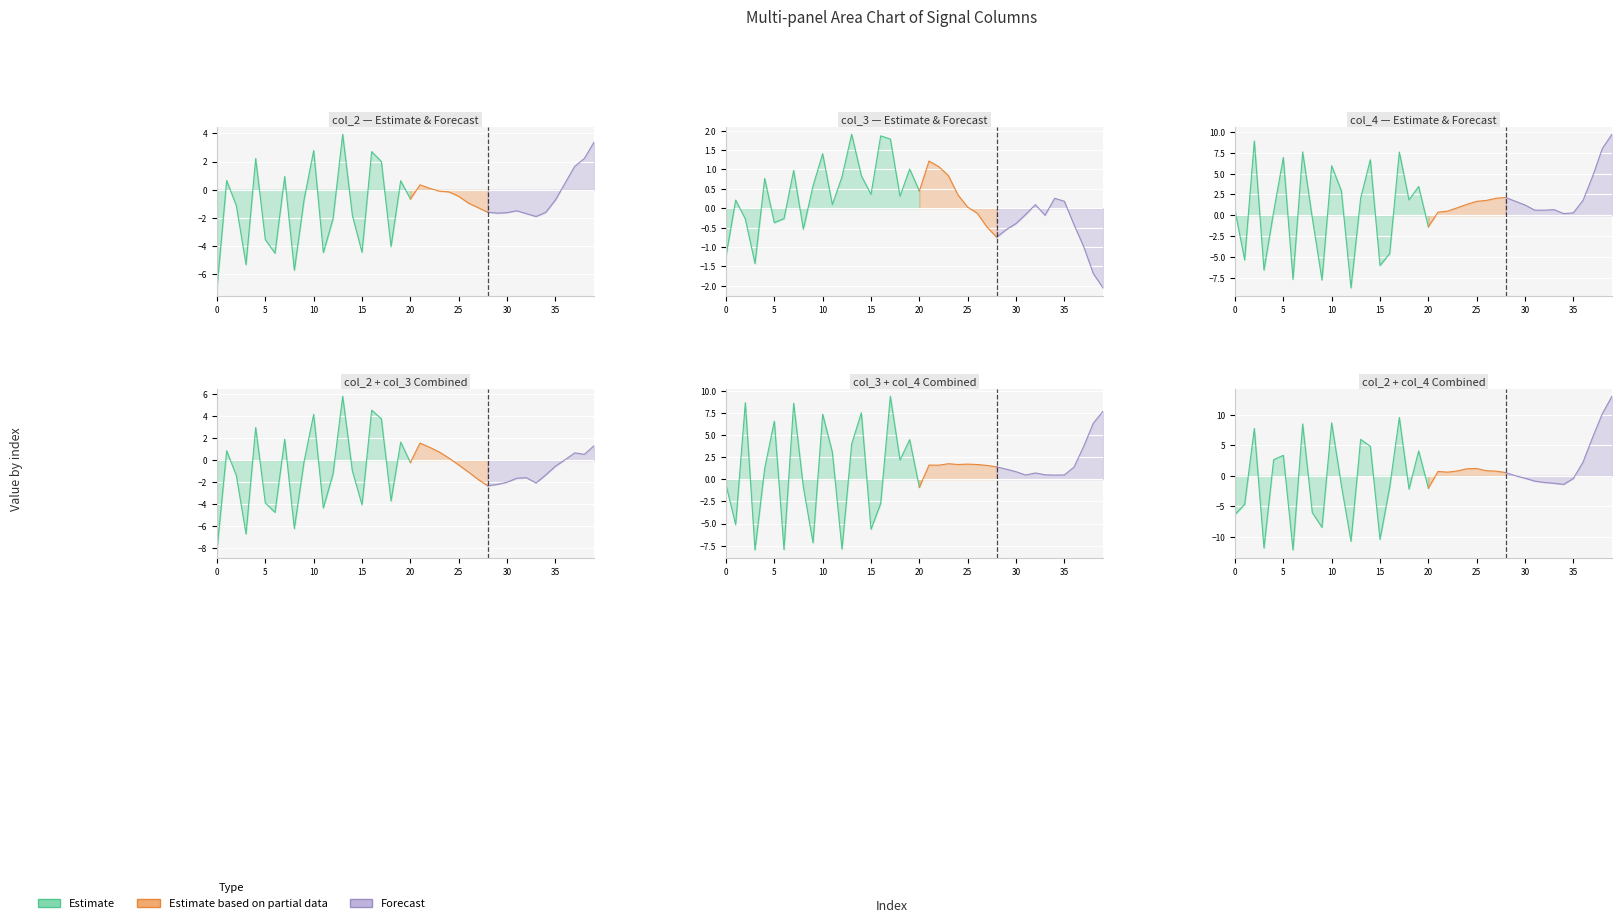

Which series ends up on top after the final intersection of col_3 and col_2?

col_2